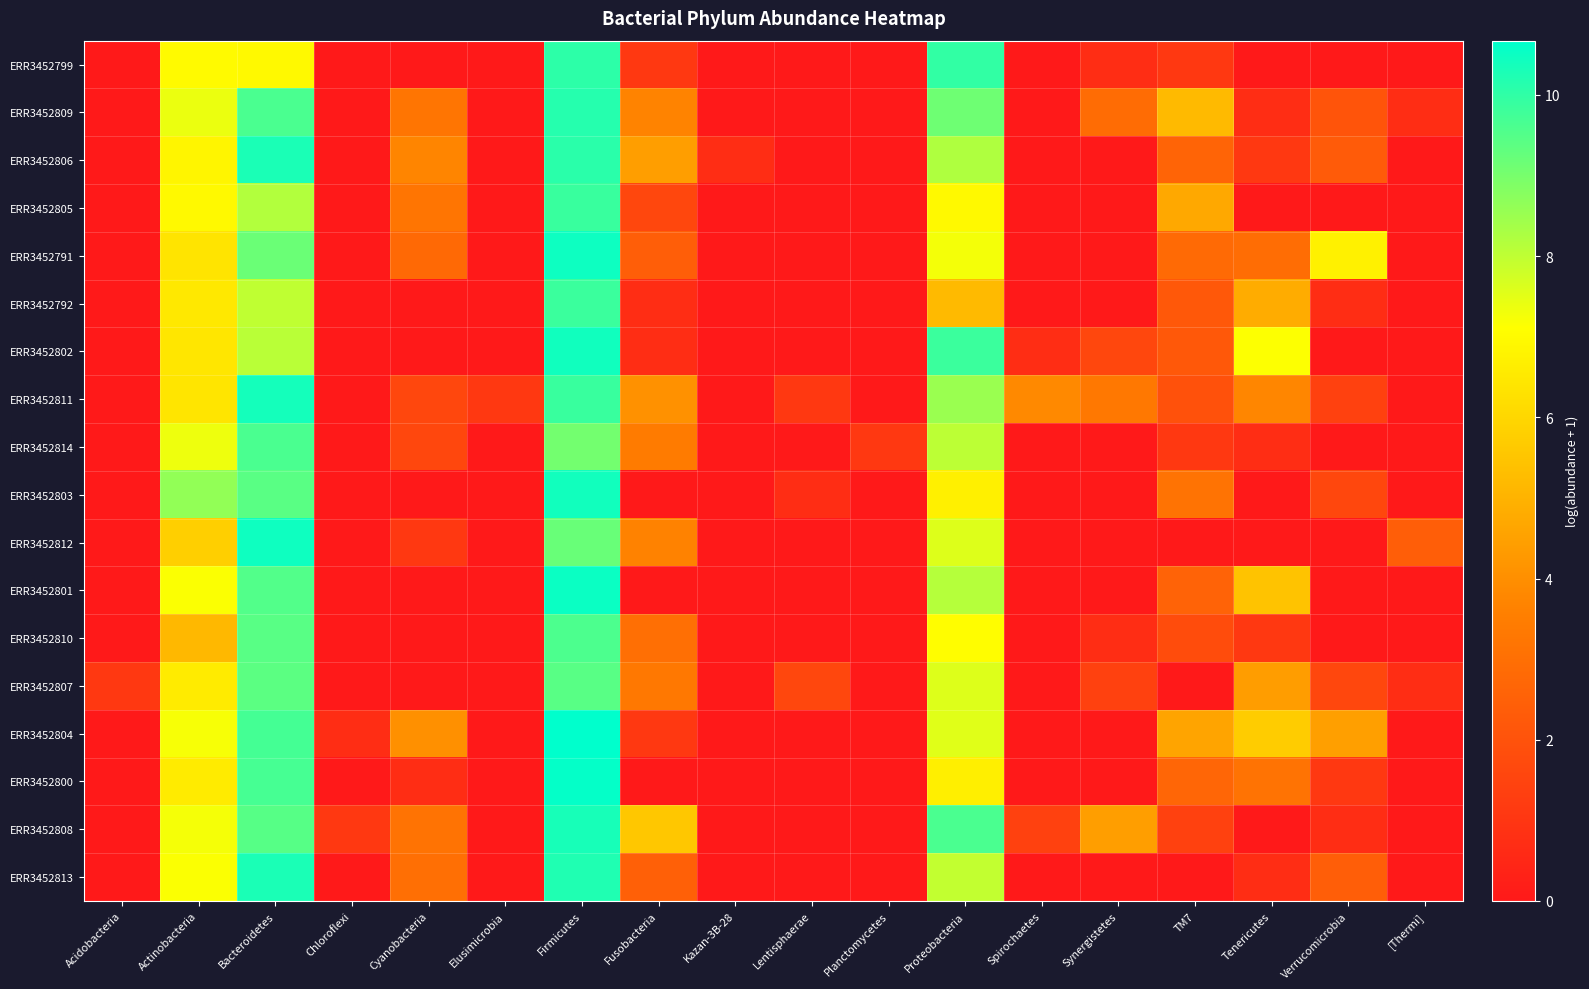

Reading left to right, list all the values displayed in this chart.

ERR3452799: Acidobacteria=0.0	Actinobacteria=7.0	Bacteroidetes=7.0	Chloroflexi=0.0	Cyanobacteria=0.0	Elusimicrobia=0.0	Firmicutes=10.0	Fusobacteria=1.1	Kazan-3B-28=0.0	Lentisphaerae=0.0	Planctomycetes=0.0	Proteobacteria=10.0	Spirochaetes=0.0	Synergistetes=0.7	TM7=1.1	Tenericutes=0.0	Verrucomicrobia=0.0	[Thermi]=0.0
ERR3452809: Acidobacteria=0.0	Actinobacteria=7.4	Bacteroidetes=9.6	Chloroflexi=0.0	Cyanobacteria=3.2	Elusimicrobia=0.0	Firmicutes=10.1	Fusobacteria=3.7	Kazan-3B-28=0.0	Lentisphaerae=0.0	Planctomycetes=0.0	Proteobacteria=9.1	Spirochaetes=0.0	Synergistetes=2.9	TM7=5.2	Tenericutes=0.7	Verrucomicrobia=2.1	[Thermi]=0.7
ERR3452806: Acidobacteria=0.0	Actinobacteria=6.9	Bacteroidetes=10.3	Chloroflexi=0.0	Cyanobacteria=3.7	Elusimicrobia=0.0	Firmicutes=10.1	Fusobacteria=4.4	Kazan-3B-28=0.7	Lentisphaerae=0.0	Planctomycetes=0.0	Proteobacteria=8.2	Spirochaetes=0.0	Synergistetes=0.0	TM7=2.6	Tenericutes=1.1	Verrucomicrobia=2.3	[Thermi]=0.0
ERR3452805: Acidobacteria=0.0	Actinobacteria=6.9	Bacteroidetes=8.2	Chloroflexi=0.0	Cyanobacteria=3.2	Elusimicrobia=0.0	Firmicutes=9.9	Fusobacteria=1.6	Kazan-3B-28=0.0	Lentisphaerae=0.0	Planctomycetes=0.0	Proteobacteria=7.0	Spirochaetes=0.0	Synergistetes=0.0	TM7=4.7	Tenericutes=0.0	Verrucomicrobia=0.0	[Thermi]=0.0
ERR3452791: Acidobacteria=0.0	Actinobacteria=6.4	Bacteroidetes=9.2	Chloroflexi=0.0	Cyanobacteria=2.8	Elusimicrobia=0.0	Firmicutes=10.5	Fusobacteria=2.4	Kazan-3B-28=0.0	Lentisphaerae=0.0	Planctomycetes=0.0	Proteobacteria=7.3	Spirochaetes=0.0	Synergistetes=0.0	TM7=2.8	Tenericutes=2.9	Verrucomicrobia=6.7	[Thermi]=0.0
ERR3452792: Acidobacteria=0.0	Actinobacteria=6.5	Bacteroidetes=8.0	Chloroflexi=0.0	Cyanobacteria=0.0	Elusimicrobia=0.0	Firmicutes=9.9	Fusobacteria=0.7	Kazan-3B-28=0.0	Lentisphaerae=0.0	Planctomycetes=0.0	Proteobacteria=5.2	Spirochaetes=0.0	Synergistetes=0.0	TM7=2.2	Tenericutes=4.8	Verrucomicrobia=0.7	[Thermi]=0.0
ERR3452802: Acidobacteria=0.0	Actinobacteria=6.4	Bacteroidetes=8.1	Chloroflexi=0.0	Cyanobacteria=0.0	Elusimicrobia=0.0	Firmicutes=10.4	Fusobacteria=0.7	Kazan-3B-28=0.0	Lentisphaerae=0.0	Planctomycetes=0.0	Proteobacteria=9.9	Spirochaetes=0.7	Synergistetes=1.6	TM7=2.2	Tenericutes=7.1	Verrucomicrobia=0.0	[Thermi]=0.0
ERR3452811: Acidobacteria=0.0	Actinobacteria=6.4	Bacteroidetes=10.4	Chloroflexi=0.0	Cyanobacteria=1.6	Elusimicrobia=1.1	Firmicutes=9.9	Fusobacteria=4.1	Kazan-3B-28=0.0	Lentisphaerae=1.1	Planctomycetes=0.0	Proteobacteria=8.5	Spirochaetes=3.9	Synergistetes=3.3	TM7=1.9	Tenericutes=3.8	Verrucomicrobia=1.4	[Thermi]=0.0
ERR3452814: Acidobacteria=0.0	Actinobacteria=7.3	Bacteroidetes=9.6	Chloroflexi=0.0	Cyanobacteria=1.6	Elusimicrobia=0.0	Firmicutes=9.1	Fusobacteria=3.4	Kazan-3B-28=0.0	Lentisphaerae=0.0	Planctomycetes=1.1	Proteobacteria=8.0	Spirochaetes=0.0	Synergistetes=0.0	TM7=1.1	Tenericutes=0.7	Verrucomicrobia=0.0	[Thermi]=0.0
ERR3452803: Acidobacteria=0.0	Actinobacteria=8.6	Bacteroidetes=9.4	Chloroflexi=0.0	Cyanobacteria=0.0	Elusimicrobia=0.0	Firmicutes=10.4	Fusobacteria=0.0	Kazan-3B-28=0.0	Lentisphaerae=0.7	Planctomycetes=0.0	Proteobacteria=6.7	Spirochaetes=0.0	Synergistetes=0.0	TM7=3.1	Tenericutes=0.0	Verrucomicrobia=1.6	[Thermi]=0.0
ERR3452812: Acidobacteria=0.0	Actinobacteria=5.8	Bacteroidetes=10.5	Chloroflexi=0.0	Cyanobacteria=1.1	Elusimicrobia=0.0	Firmicutes=9.2	Fusobacteria=3.7	Kazan-3B-28=0.0	Lentisphaerae=0.0	Planctomycetes=0.0	Proteobacteria=7.6	Spirochaetes=0.0	Synergistetes=0.0	TM7=0.0	Tenericutes=0.0	Verrucomicrobia=0.0	[Thermi]=2.4
ERR3452801: Acidobacteria=0.0	Actinobacteria=7.2	Bacteroidetes=9.5	Chloroflexi=0.0	Cyanobacteria=0.0	Elusimicrobia=0.0	Firmicutes=10.5	Fusobacteria=0.0	Kazan-3B-28=0.0	Lentisphaerae=0.0	Planctomycetes=0.0	Proteobacteria=8.1	Spirochaetes=0.0	Synergistetes=0.0	TM7=2.6	Tenericutes=5.4	Verrucomicrobia=0.0	[Thermi]=0.0
ERR3452810: Acidobacteria=0.0	Actinobacteria=5.1	Bacteroidetes=9.4	Chloroflexi=0.0	Cyanobacteria=0.0	Elusimicrobia=0.0	Firmicutes=9.6	Fusobacteria=3.0	Kazan-3B-28=0.0	Lentisphaerae=0.0	Planctomycetes=0.0	Proteobacteria=7.1	Spirochaetes=0.0	Synergistetes=0.7	TM7=1.8	Tenericutes=1.1	Verrucomicrobia=0.0	[Thermi]=0.0
ERR3452807: Acidobacteria=1.1	Actinobacteria=6.6	Bacteroidetes=9.4	Chloroflexi=0.0	Cyanobacteria=0.0	Elusimicrobia=0.0	Firmicutes=9.4	Fusobacteria=3.3	Kazan-3B-28=0.0	Lentisphaerae=1.6	Planctomycetes=0.0	Proteobacteria=7.6	Spirochaetes=0.0	Synergistetes=1.4	TM7=0.0	Tenericutes=4.4	Verrucomicrobia=1.6	[Thermi]=0.7
ERR3452804: Acidobacteria=0.0	Actinobacteria=7.2	Bacteroidetes=9.7	Chloroflexi=0.7	Cyanobacteria=4.0	Elusimicrobia=0.0	Firmicutes=10.7	Fusobacteria=1.1	Kazan-3B-28=0.0	Lentisphaerae=0.0	Planctomycetes=0.0	Proteobacteria=7.5	Spirochaetes=0.0	Synergistetes=0.0	TM7=4.6	Tenericutes=5.7	Verrucomicrobia=4.4	[Thermi]=0.0
ERR3452800: Acidobacteria=0.0	Actinobacteria=6.6	Bacteroidetes=9.7	Chloroflexi=0.0	Cyanobacteria=0.7	Elusimicrobia=0.0	Firmicutes=10.6	Fusobacteria=0.0	Kazan-3B-28=0.0	Lentisphaerae=0.0	Planctomycetes=0.0	Proteobacteria=6.7	Spirochaetes=0.0	Synergistetes=0.0	TM7=2.7	Tenericutes=3.1	Verrucomicrobia=1.1	[Thermi]=0.0
ERR3452808: Acidobacteria=0.0	Actinobacteria=7.3	Bacteroidetes=9.4	Chloroflexi=1.1	Cyanobacteria=3.1	Elusimicrobia=0.0	Firmicutes=10.3	Fusobacteria=5.5	Kazan-3B-28=0.0	Lentisphaerae=0.0	Planctomycetes=0.0	Proteobacteria=9.6	Spirochaetes=1.4	Synergistetes=4.4	TM7=1.4	Tenericutes=0.0	Verrucomicrobia=0.7	[Thermi]=0.0
ERR3452813: Acidobacteria=0.0	Actinobacteria=7.2	Bacteroidetes=10.3	Chloroflexi=0.0	Cyanobacteria=3.0	Elusimicrobia=0.0	Firmicutes=10.2	Fusobacteria=2.5	Kazan-3B-28=0.0	Lentisphaerae=0.0	Planctomycetes=0.0	Proteobacteria=8.0	Spirochaetes=0.0	Synergistetes=0.0	TM7=0.0	Tenericutes=0.7	Verrucomicrobia=2.4	[Thermi]=0.0